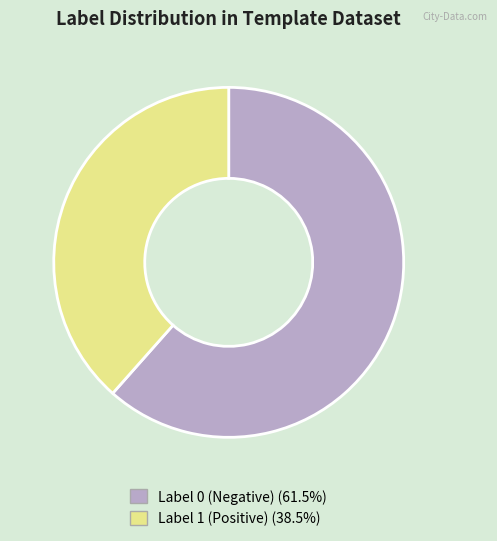

Approximately how many times larger is the value at Label 0 (Negative) (61.5%) compared to Label 1 (Positive) (38.5%)?

1.6